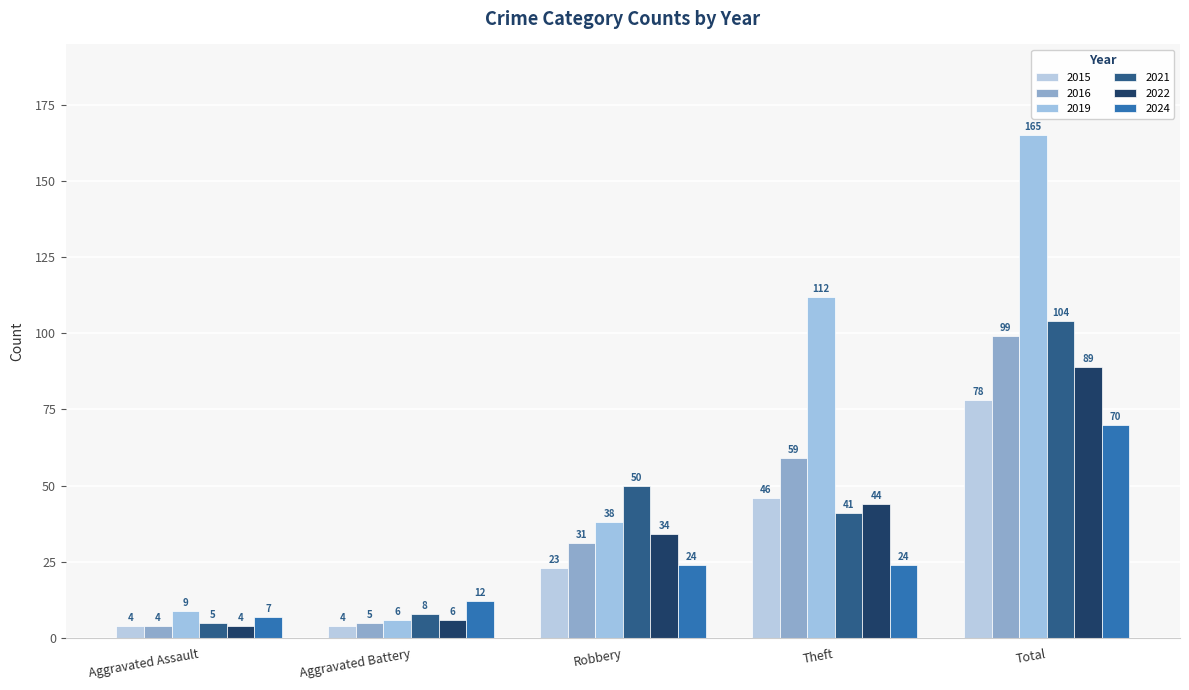

What is the sum of all 2022 values?

177